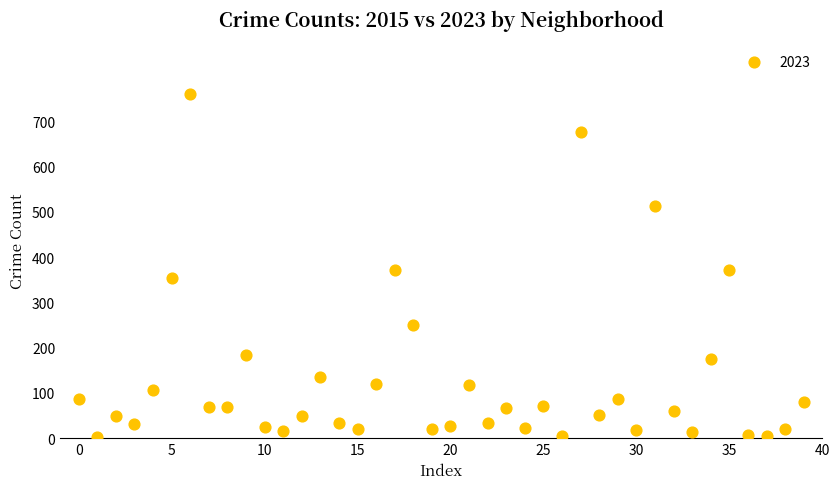

What is the range of Y values (max minus min)?

757